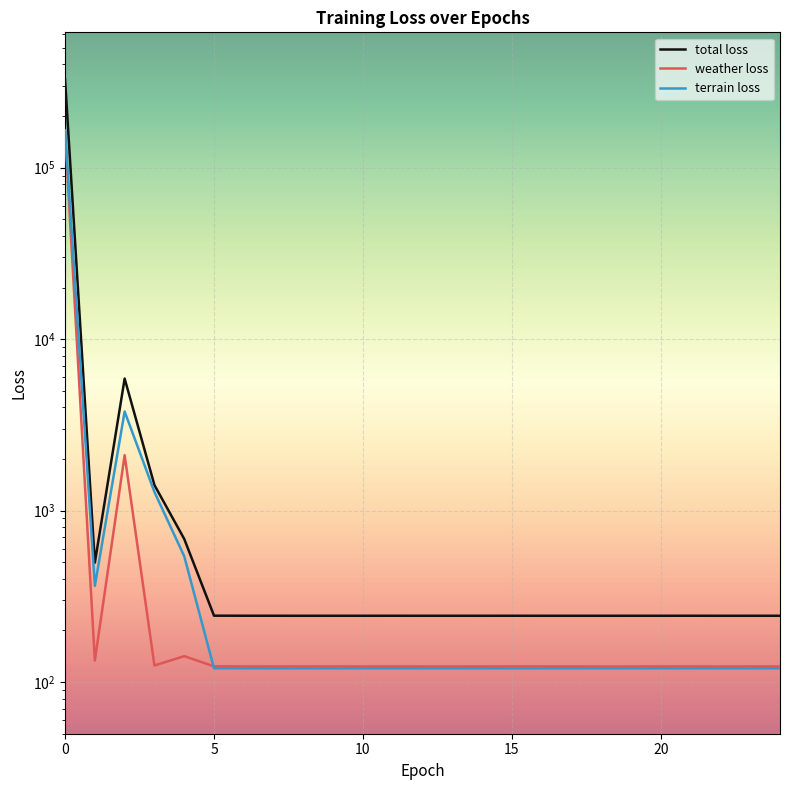

What is the sum of the weather loss values at 15 and 0?

161190.0